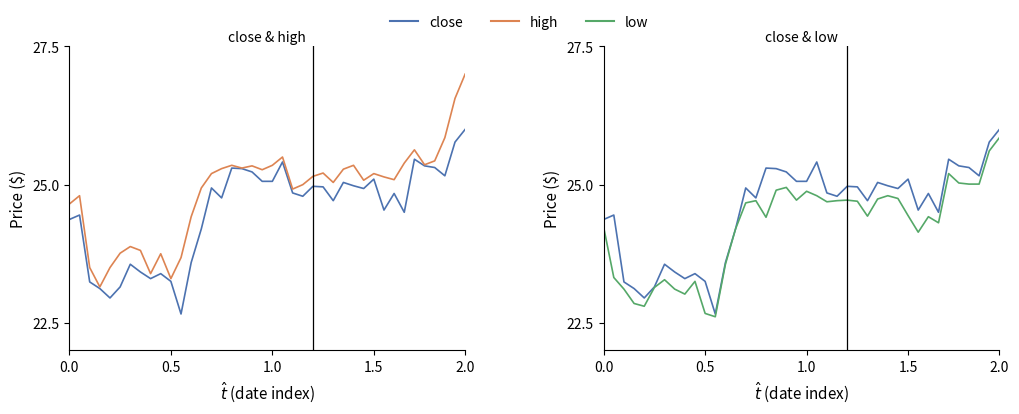

At which label does low reach its minimum?

11